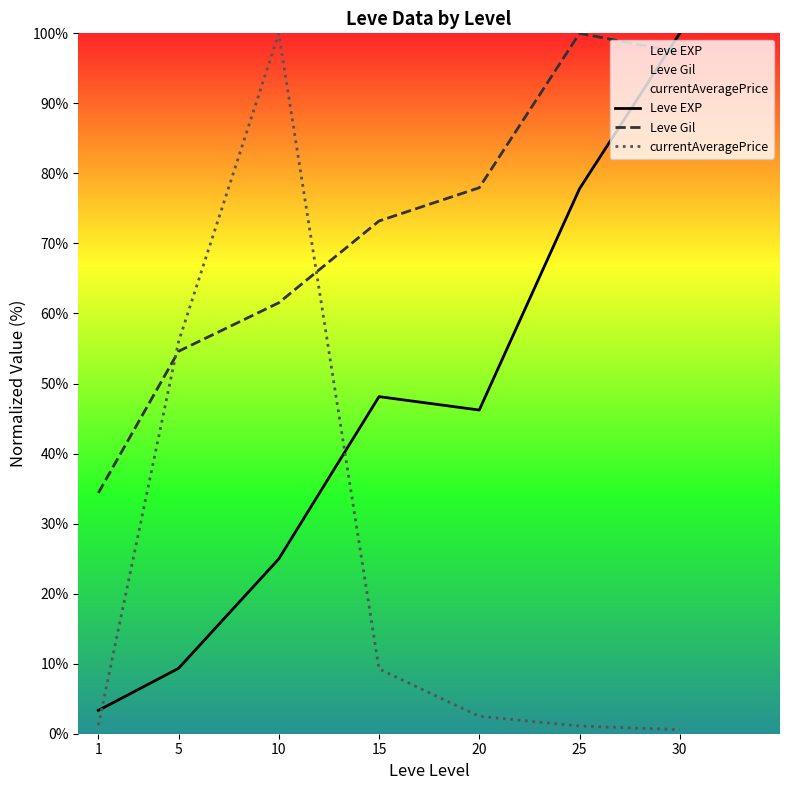

Which series has the largest total across all categories?

Leve Gil